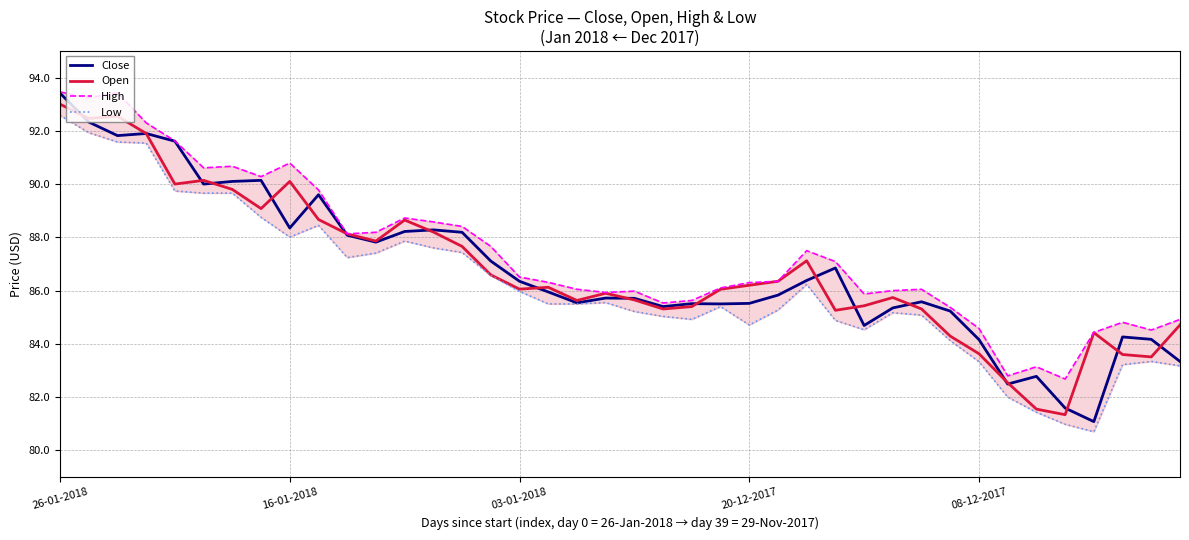

What value does the Low series have at 33?

82.0